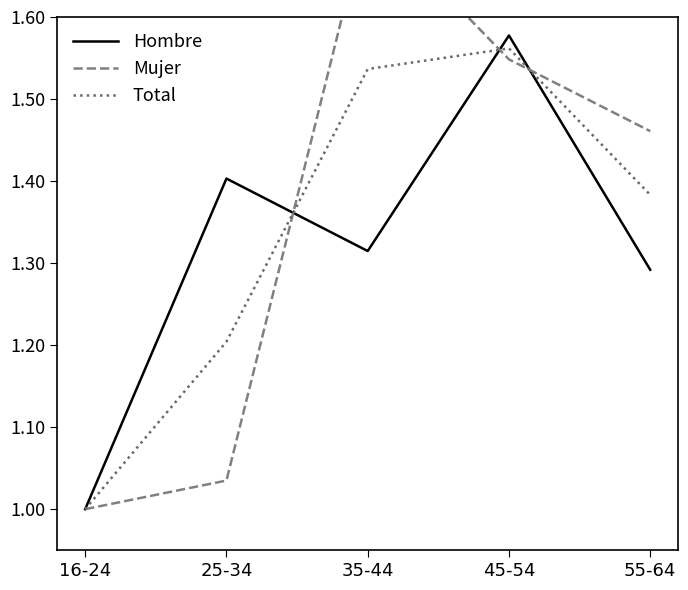

What is the maximum value shown in the chart?

1.7